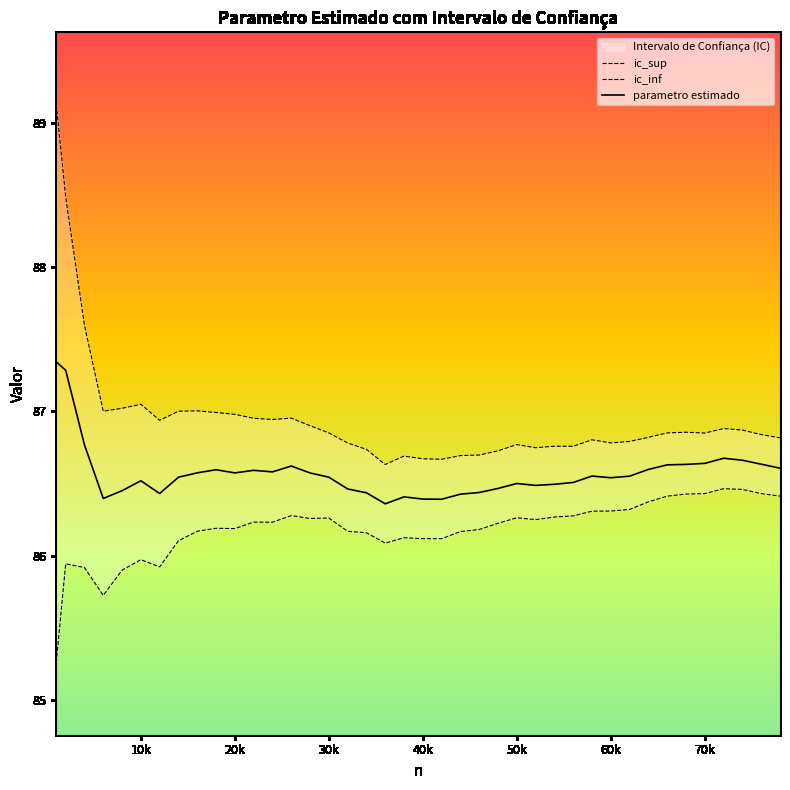

Reading right to left, what are all the values shown in this chart?

ic_sup: 86.8	86.8	86.9	86.9	86.8	86.9	86.9	86.8	86.8	86.8	86.8	86.8	86.8	86.7	86.8	86.7	86.7	86.7	86.7	86.7	86.7	86.6	86.7	86.8	86.9	86.9	87.0	86.9	87.0	87.0	87.0	87.0	87.0	86.9	87.0	87.0	87.0	87.6	88.5	89.1
ic_inf: 86.4	86.4	86.5	86.5	86.4	86.4	86.4	86.4	86.3	86.3	86.3	86.3	86.3	86.2	86.3	86.2	86.2	86.2	86.1	86.1	86.1	86.1	86.2	86.2	86.3	86.3	86.3	86.2	86.2	86.2	86.2	86.2	86.1	85.9	86.0	85.9	85.7	85.9	85.9	85.3
parametro estimado: 86.6	86.6	86.7	86.7	86.6	86.6	86.6	86.6	86.6	86.5	86.6	86.5	86.5	86.5	86.5	86.5	86.4	86.4	86.4	86.4	86.4	86.4	86.4	86.5	86.5	86.6	86.6	86.6	86.6	86.6	86.6	86.6	86.5	86.4	86.5	86.5	86.4	86.8	87.3	87.3